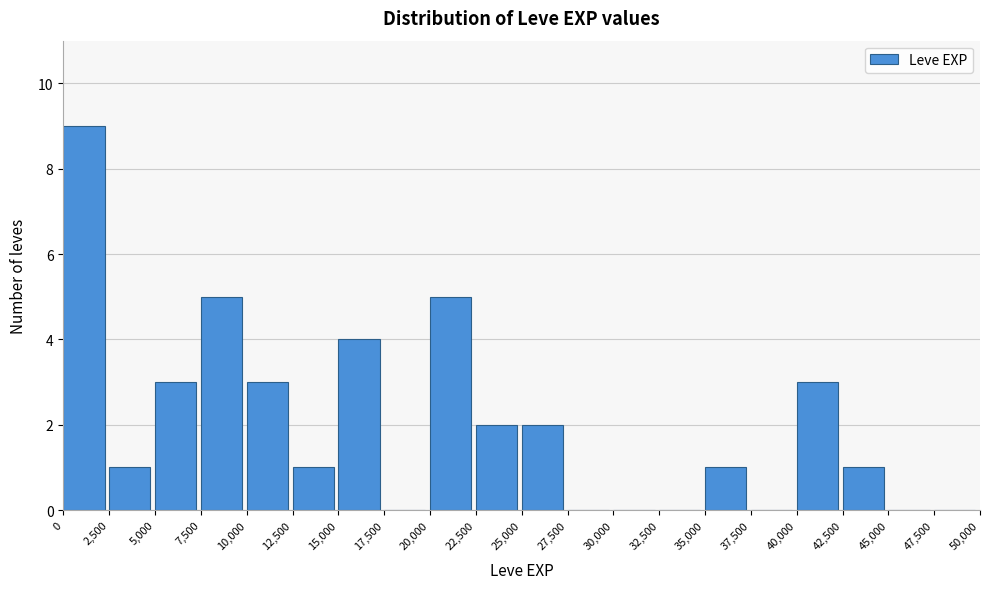

Which range on the x-axis has the tallest bar?

0 to 2,500